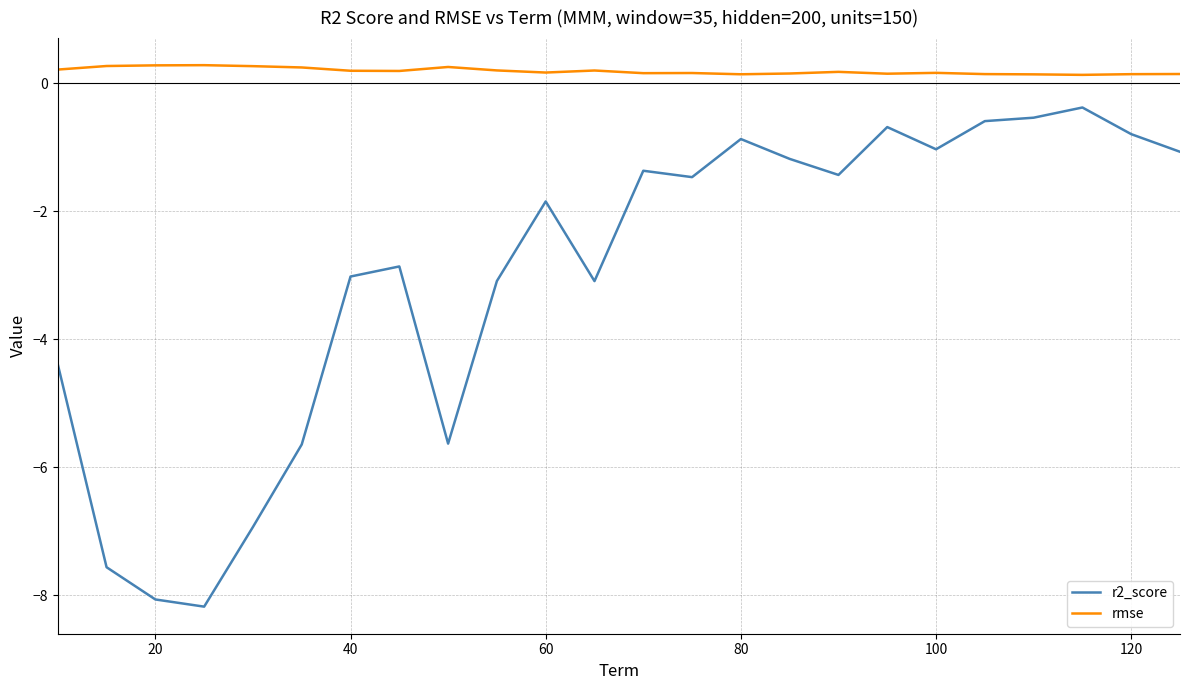

What is the difference between the maximum and minimum values in the r2_score series?

7.8